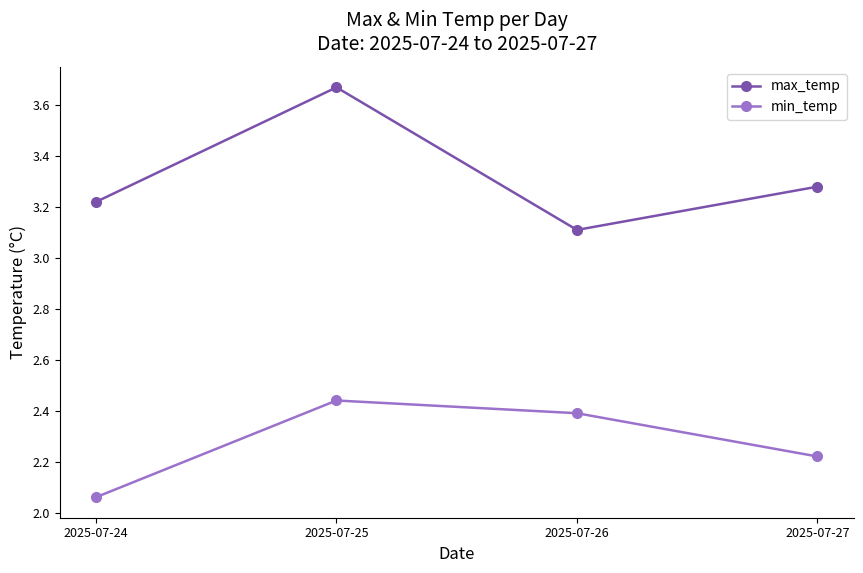

At which category does max_temp reach its first local valley?

2025-07-26